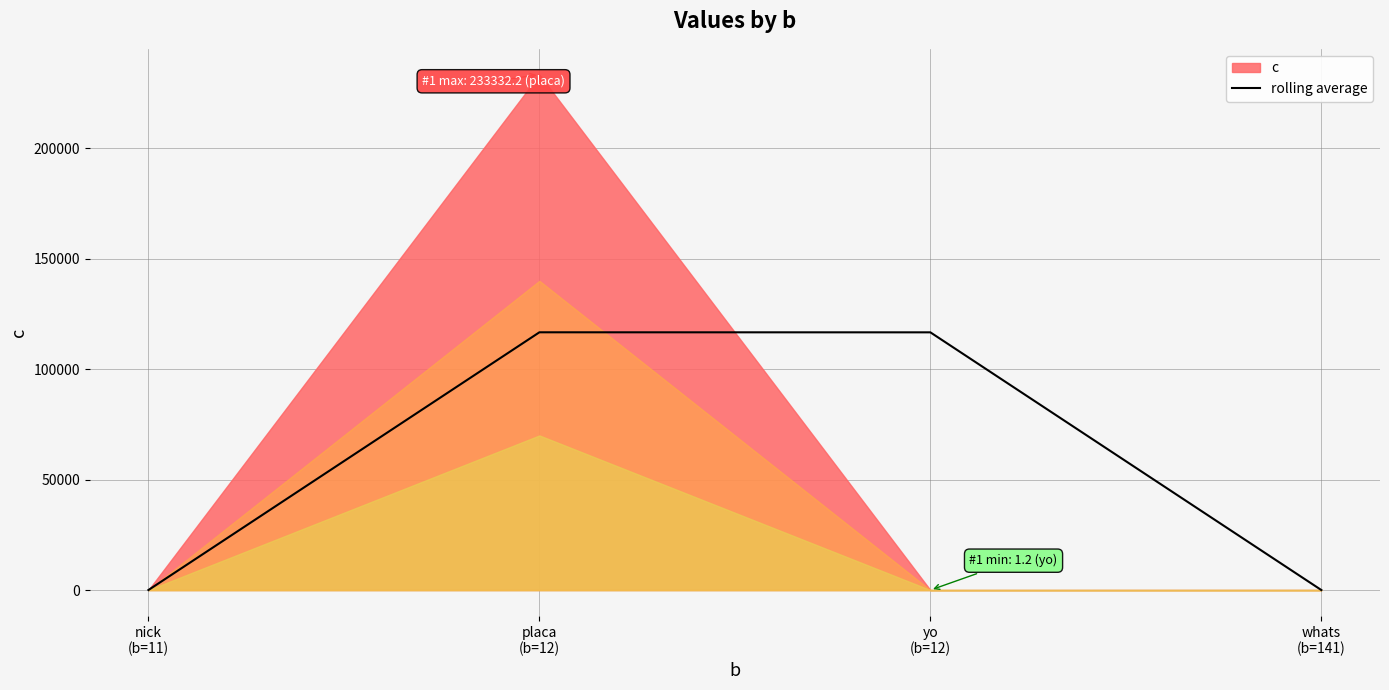

List the labels in order of value, smallest first.

whats
(b=141), nick
(b=11), yo
(b=12), placa
(b=12)